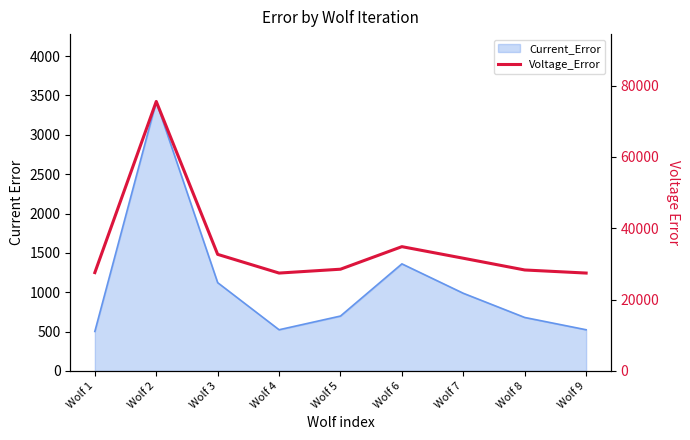

True or false: the data shows 125133.4 at Wolf 2.

False